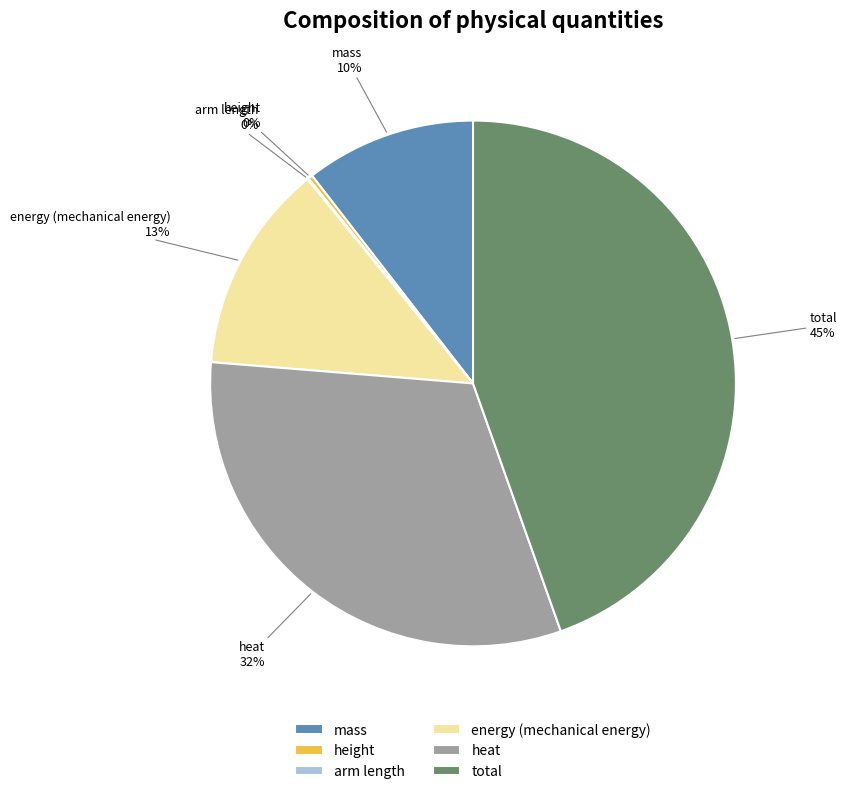

To the nearest percent, what is the difference between the total and energy (mechanical energy) slice percentages?

32%